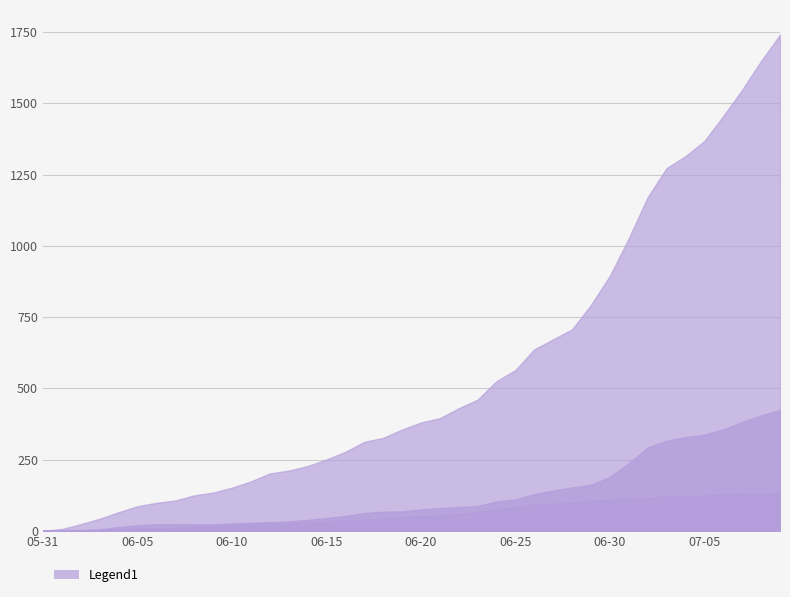

What position from the left is 2020-06-08?

9